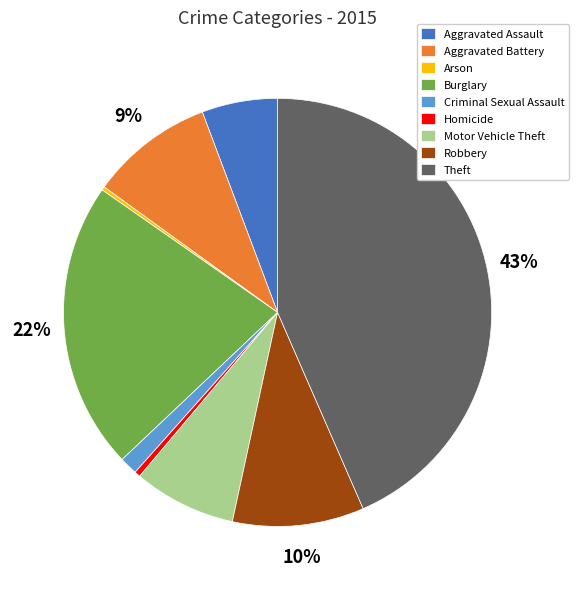

Combined, do Homicide and Motor Vehicle Theft account for over 50%?

No